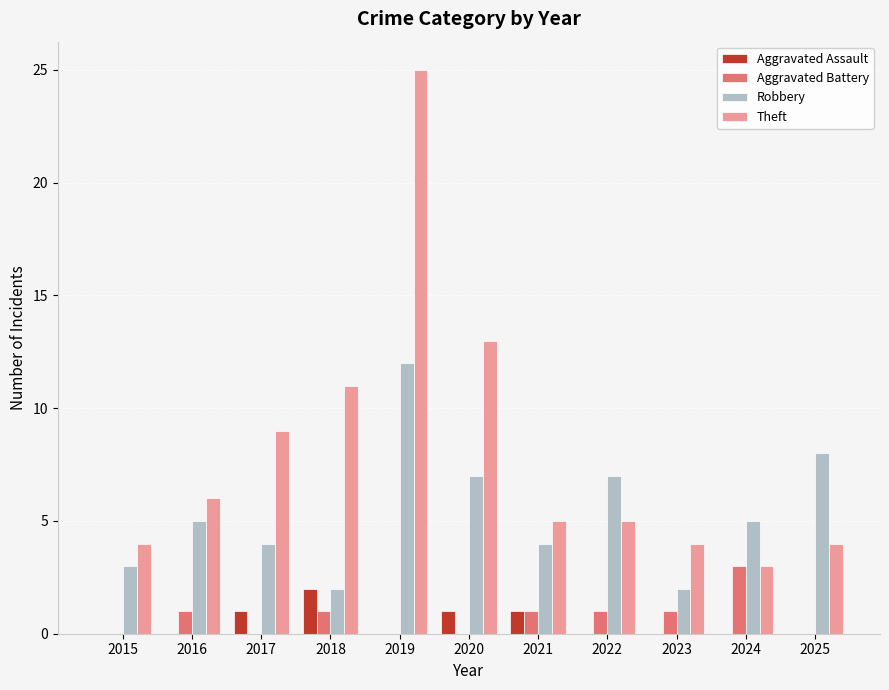

Are the bars horizontal?

No